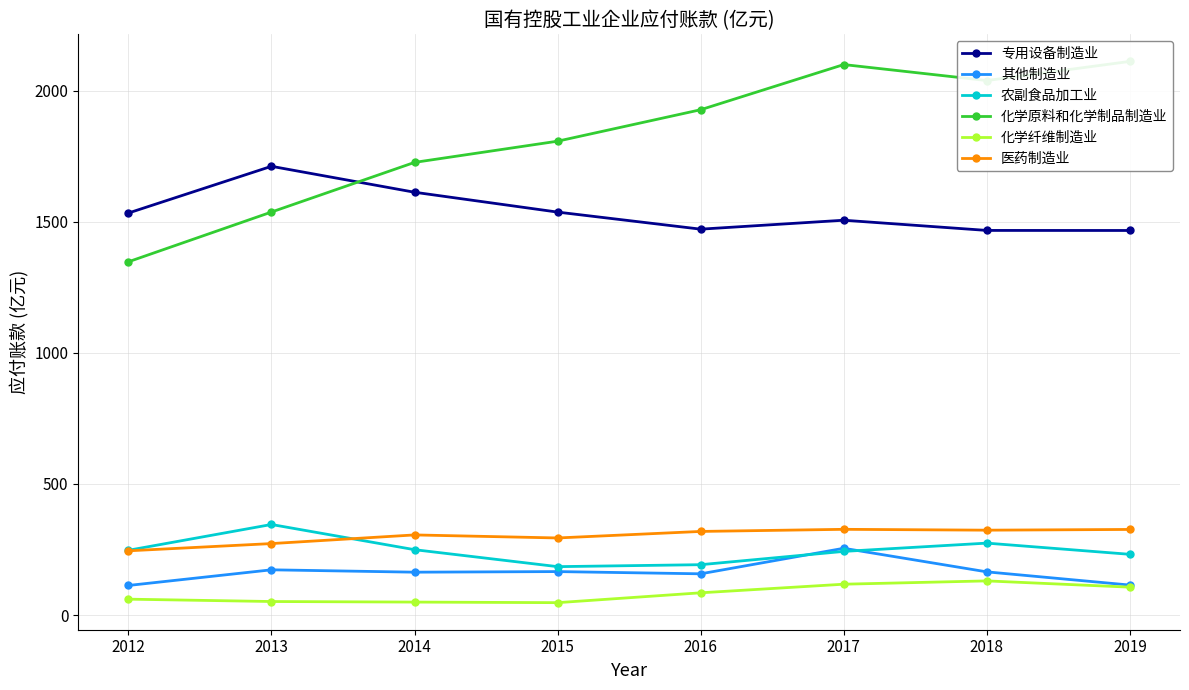

What is the total value across all series at 2014?

4108.4